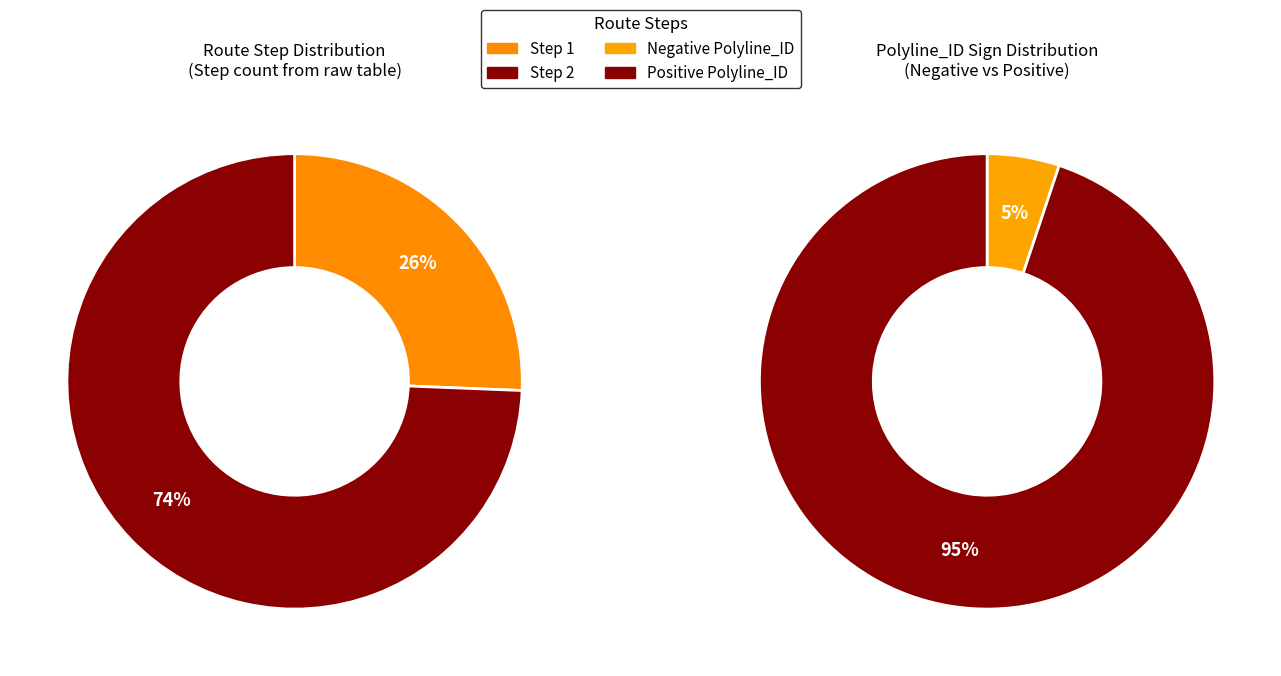

How many segments does this pie chart have?

4